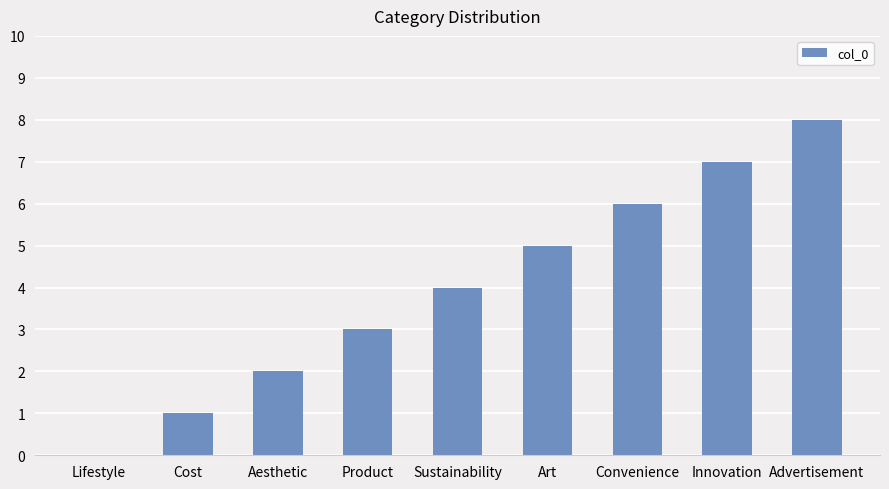

Reading right to left, list all the values displayed in this chart.

Advertisement=8	Innovation=7	Convenience=6	Art=5	Sustainability=4	Product=3	Aesthetic=2	Cost=1	Lifestyle=0